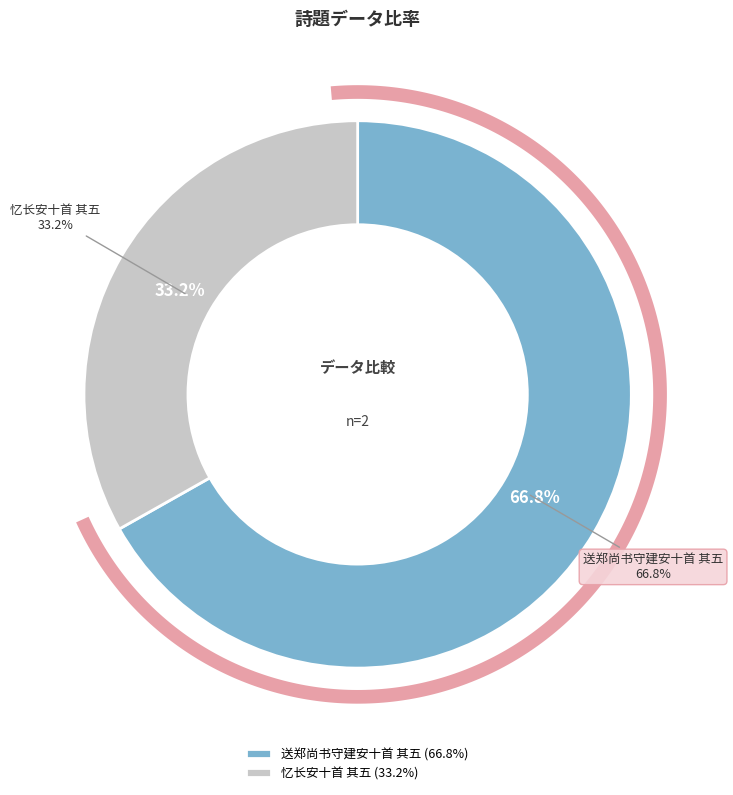

What is the ratio of the value at 送郑尚书守建安十首 其五 to the value at 忆长安十首 其五?

2.0